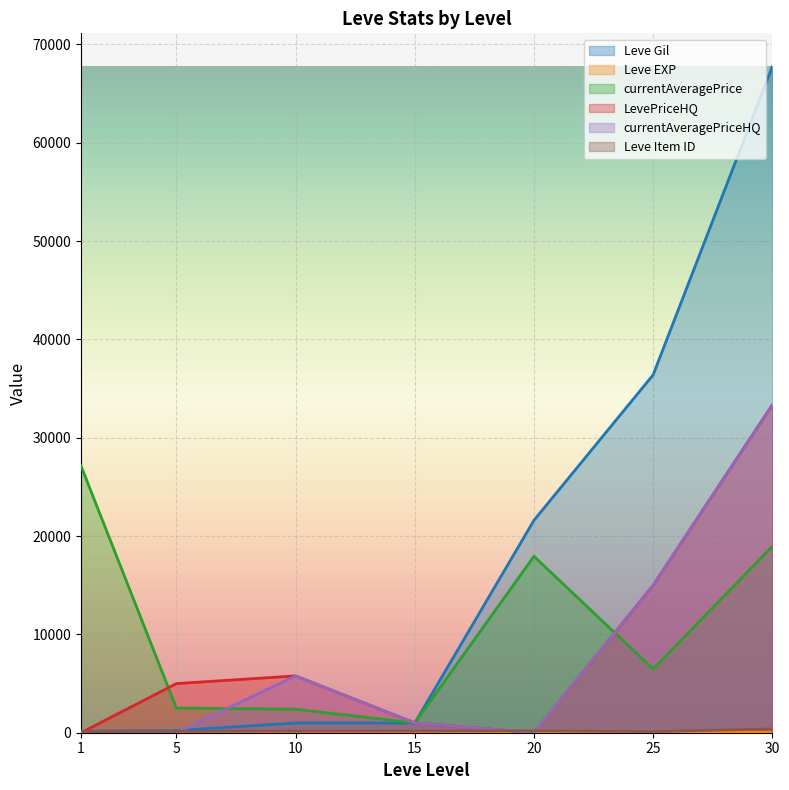

What is the difference between the highest and lowest values at 25?

36343